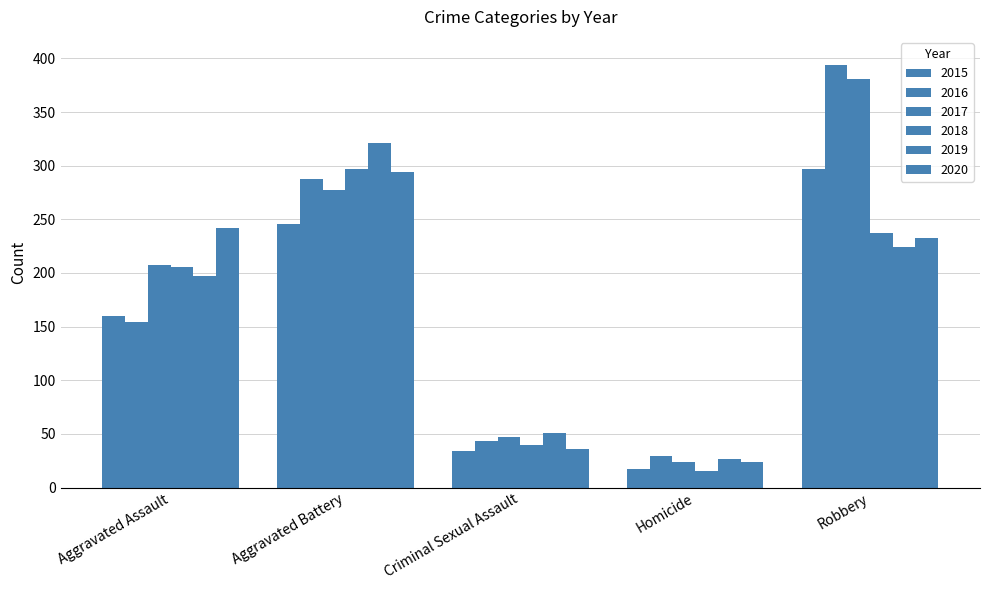

What is the value of the 2020 bar at the 4th from the left?

24